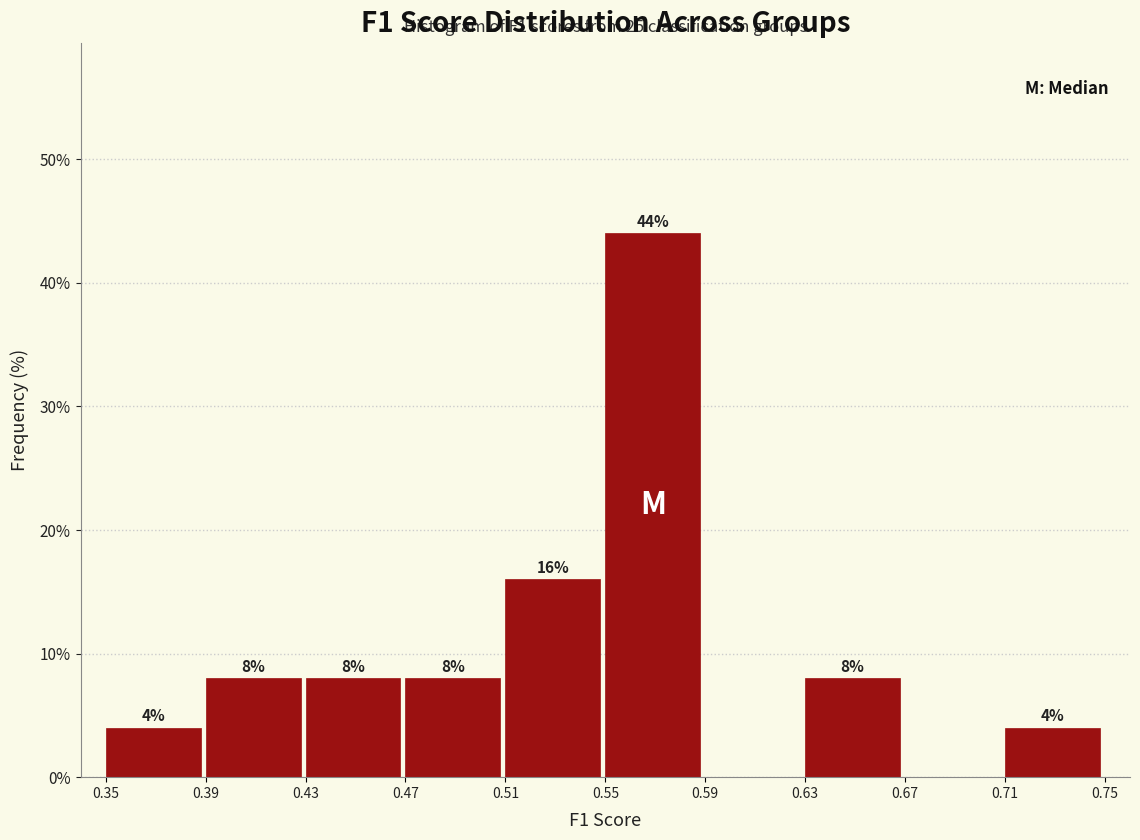

Which range on the x-axis has the tallest bar?

0.55 to 0.59